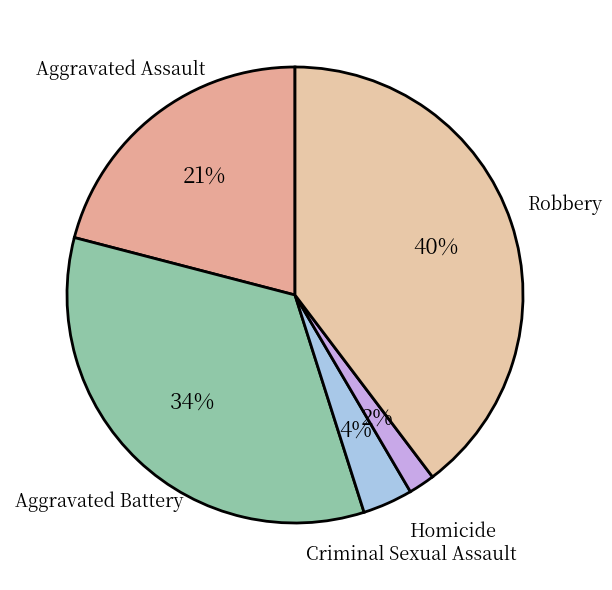

Is the sum of Aggravated Battery and Criminal Sexual Assault greater than half?

No